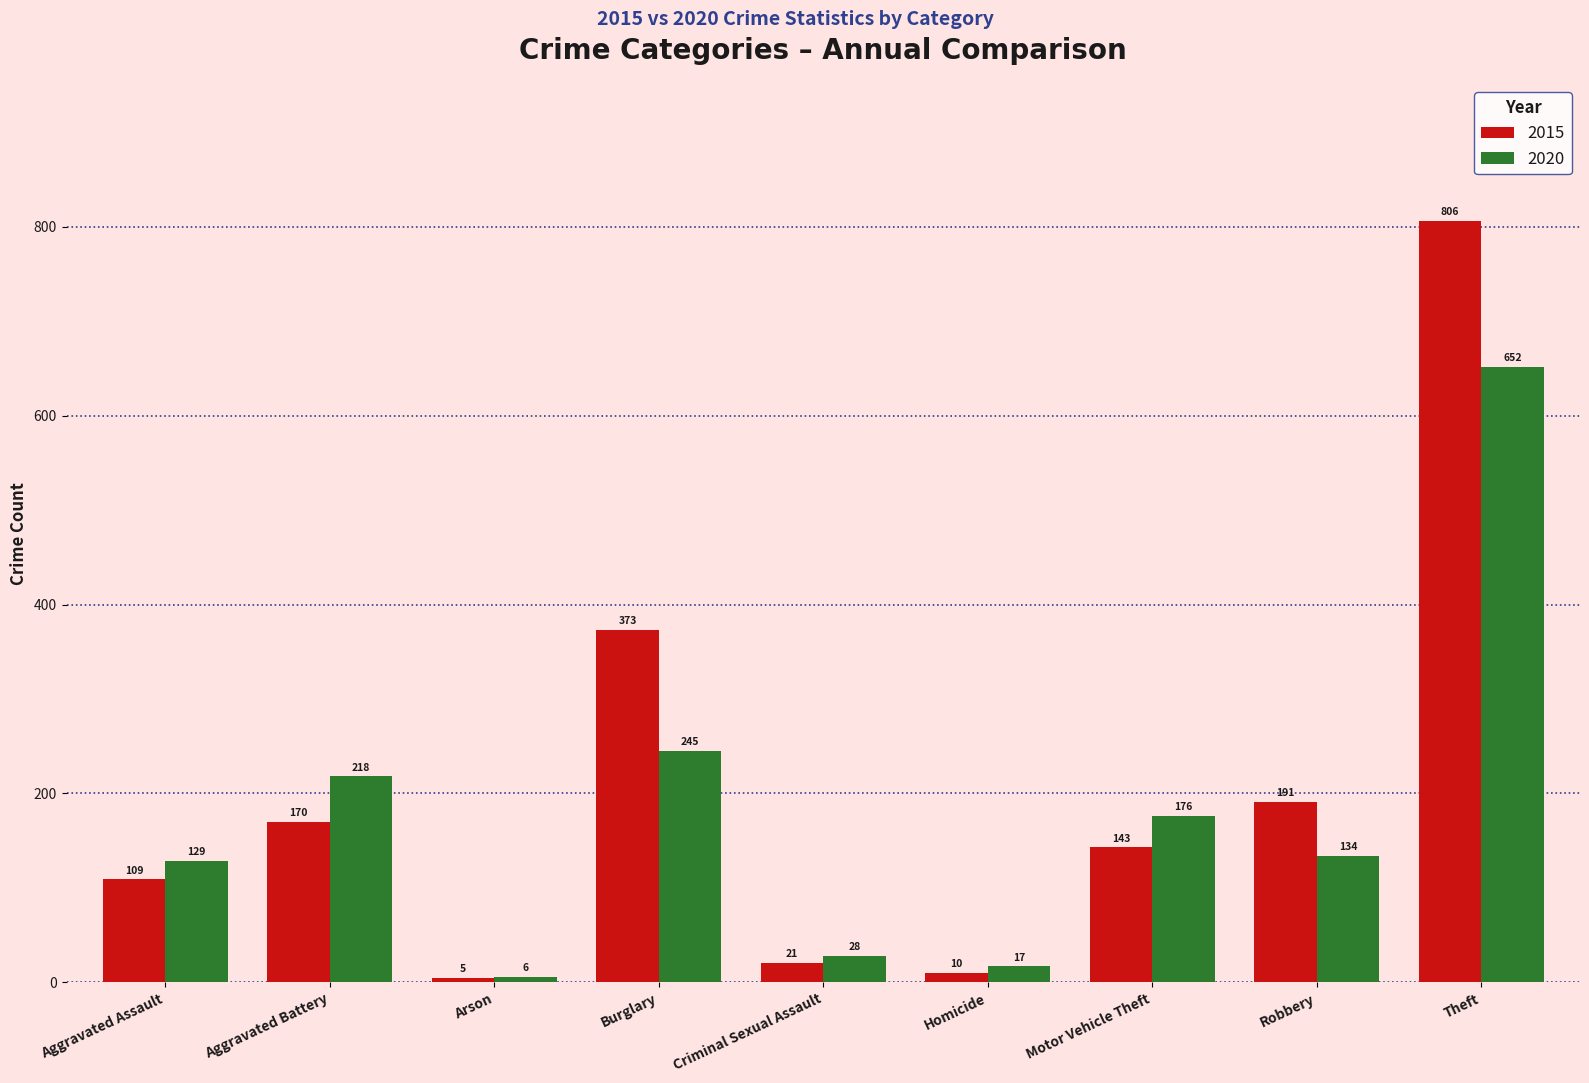

Are the bars grouped side by side (vs. stacked)?

Yes